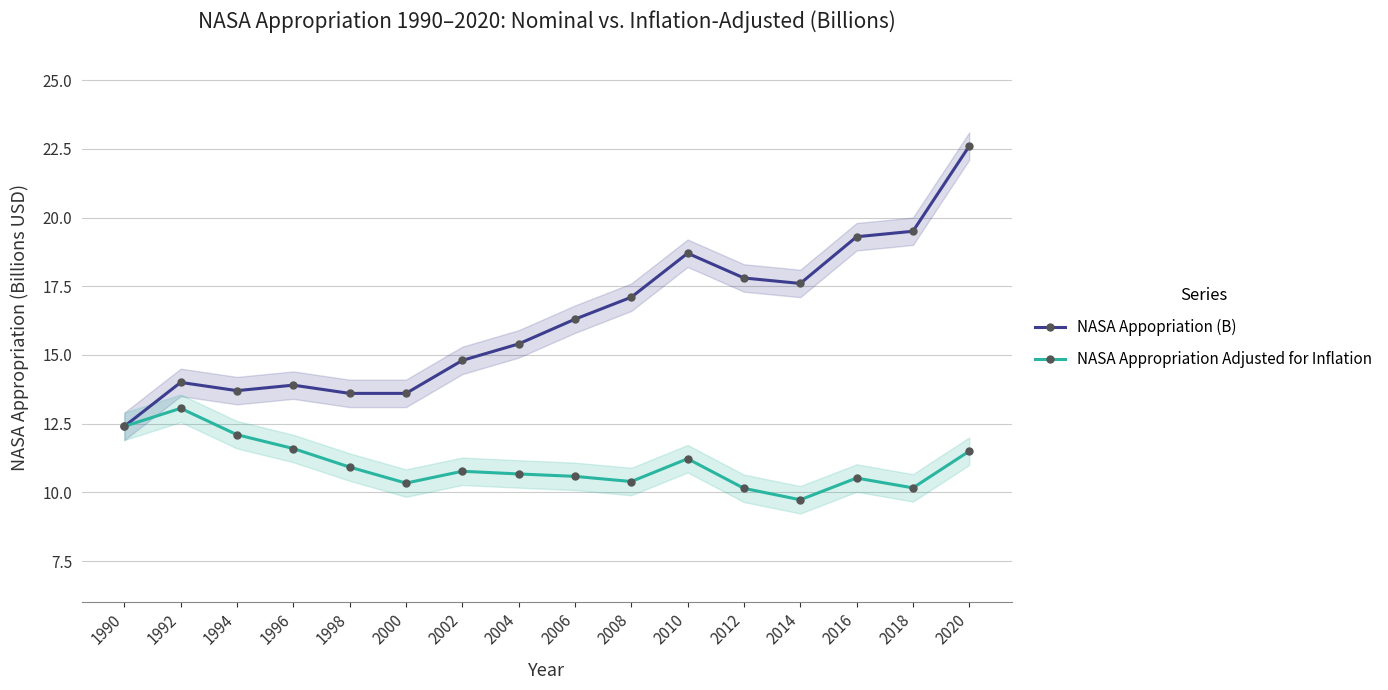

What are all the series names shown in the legend?

NASA Appopriation (B), NASA Appropriation Adjusted for Inflation